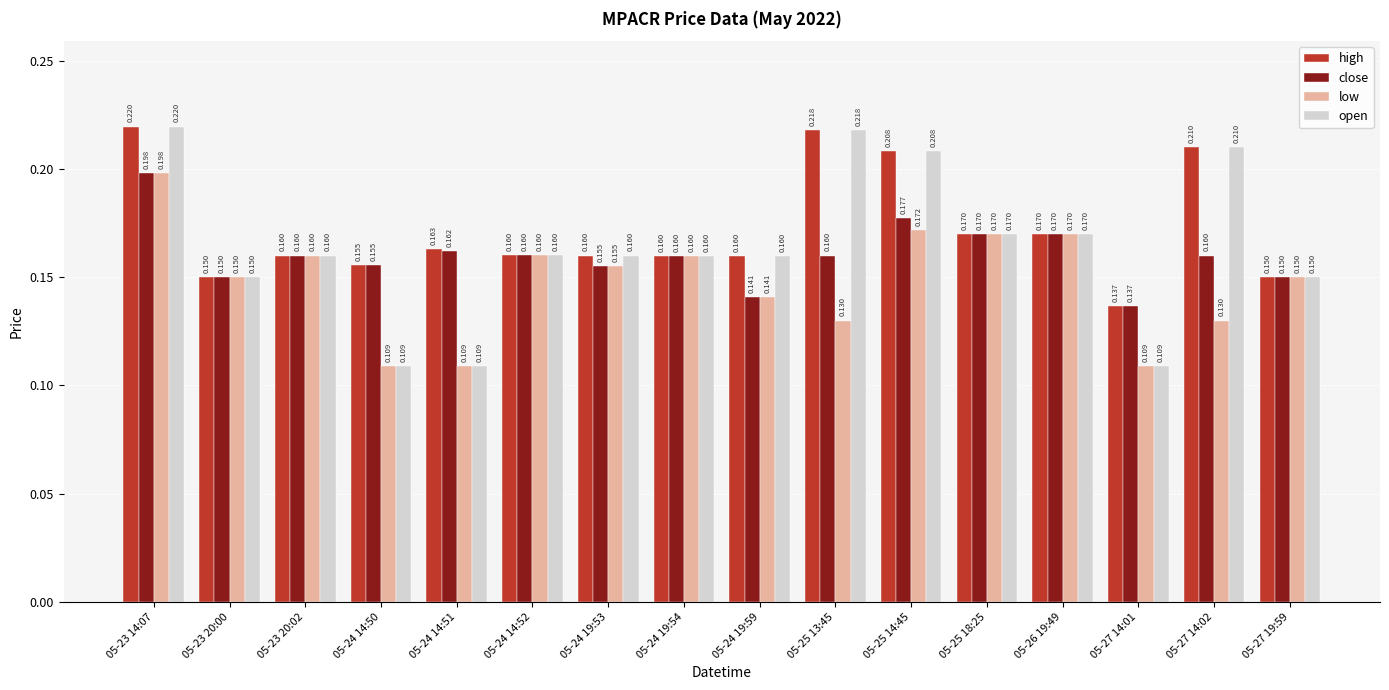

Are the bars grouped side by side (vs. stacked)?

Yes